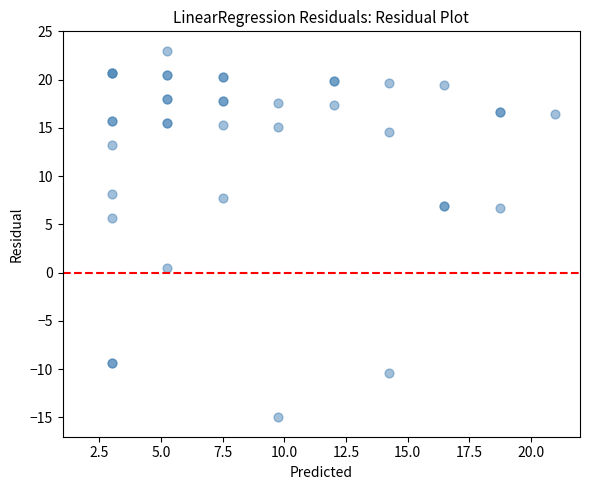

What Y value in the scatter plot is closest to 4?

5.7